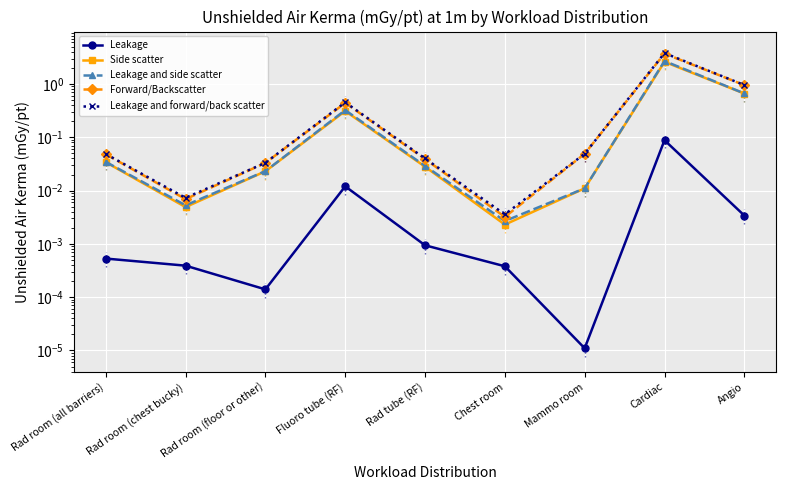

Which category has the highest value across all series?

Cardiac